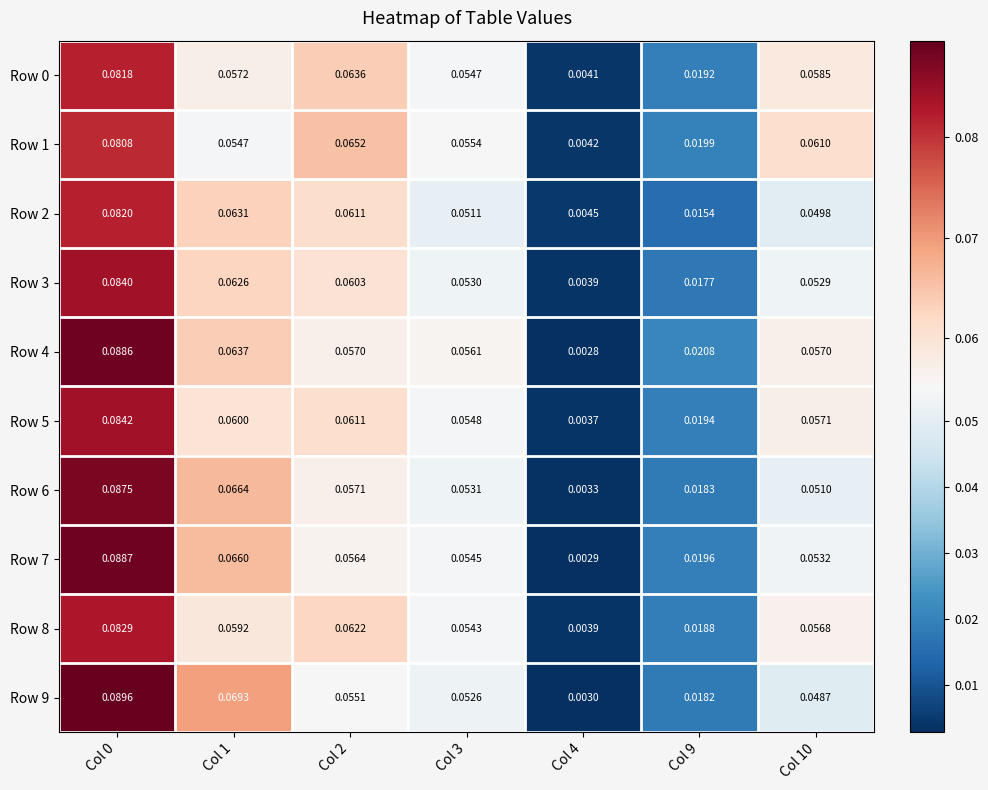

How many distinct data groups are displayed?

10